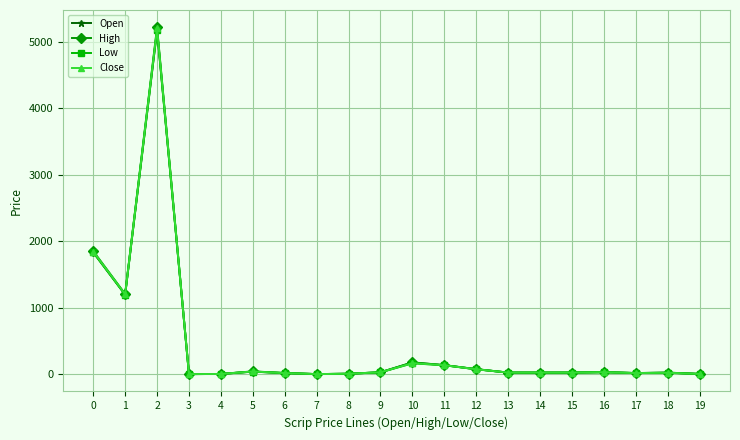

Where is the first local minimum for Low?

1